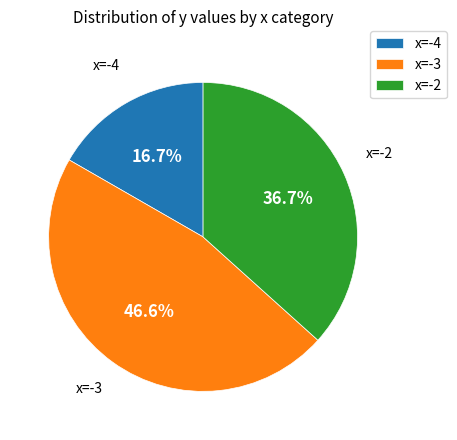

What is the largest slice in the pie chart?

x=-3